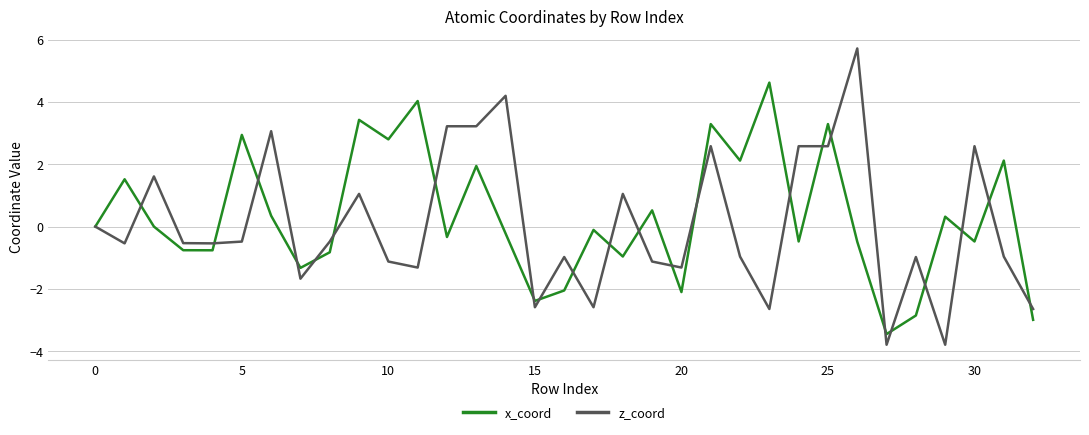

Which series has the largest range (max minus min)?

z_coord